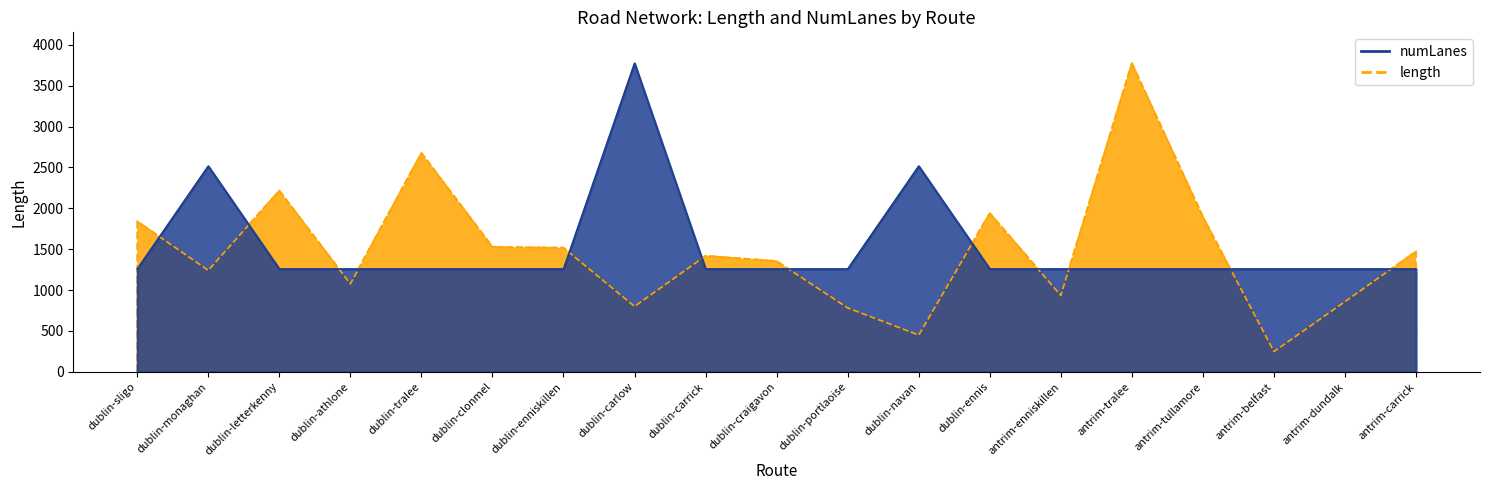

What is the sum of the length values at dublin-enniskillen and dublin-navan?

1967.9